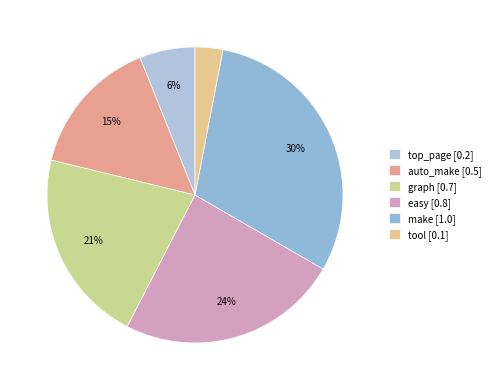

The make slice represents 30% of the pie. True or false?

True